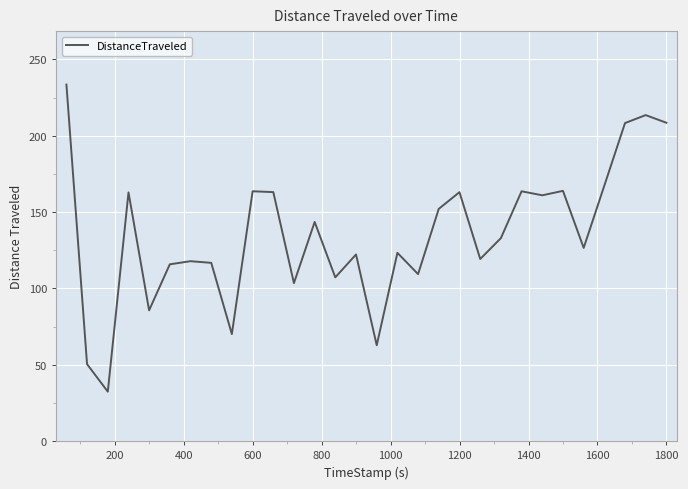

What is the difference between the maximum and minimum values?

201.1